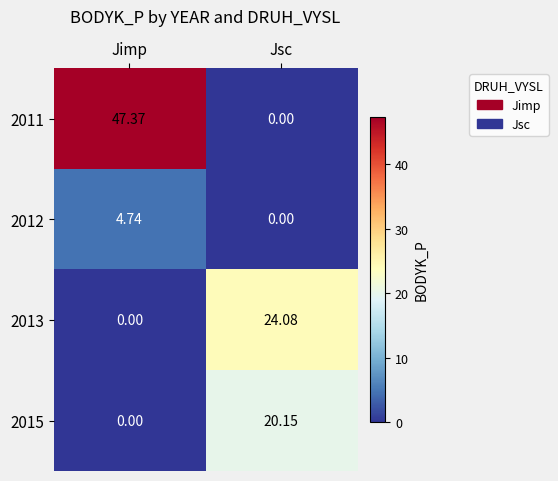

What is the total value across all series at Jsc?

44.2